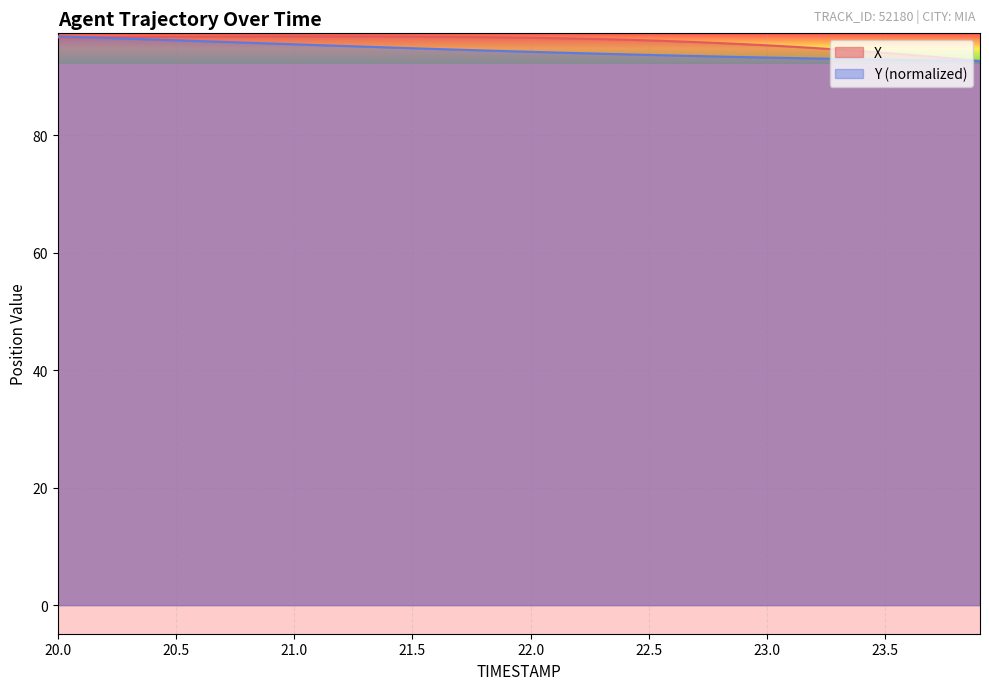

At which category is the sum across all series the highest?

20.0